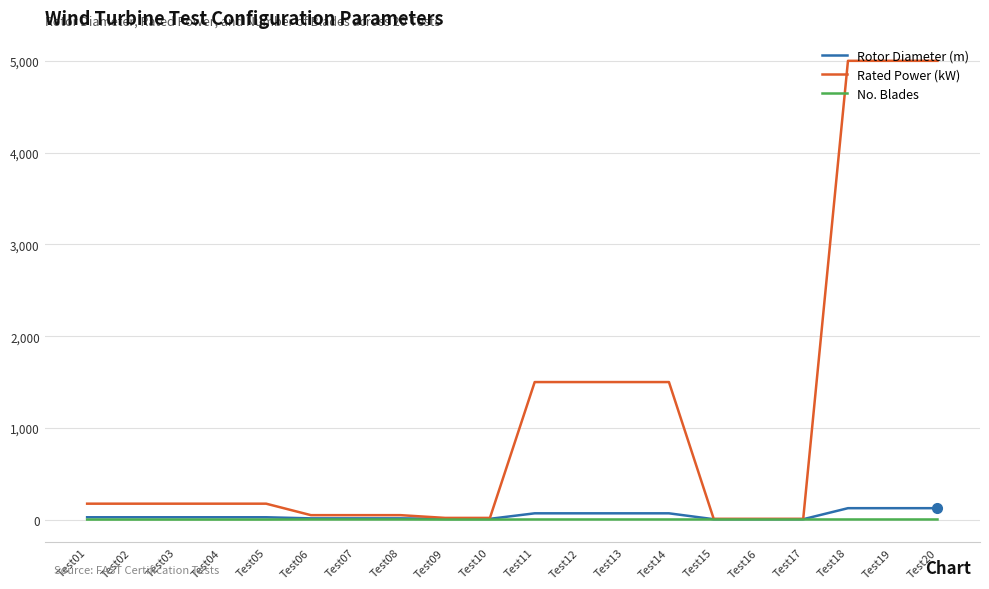

What is the highest value of the Rated Power (kW) series?

5000.0